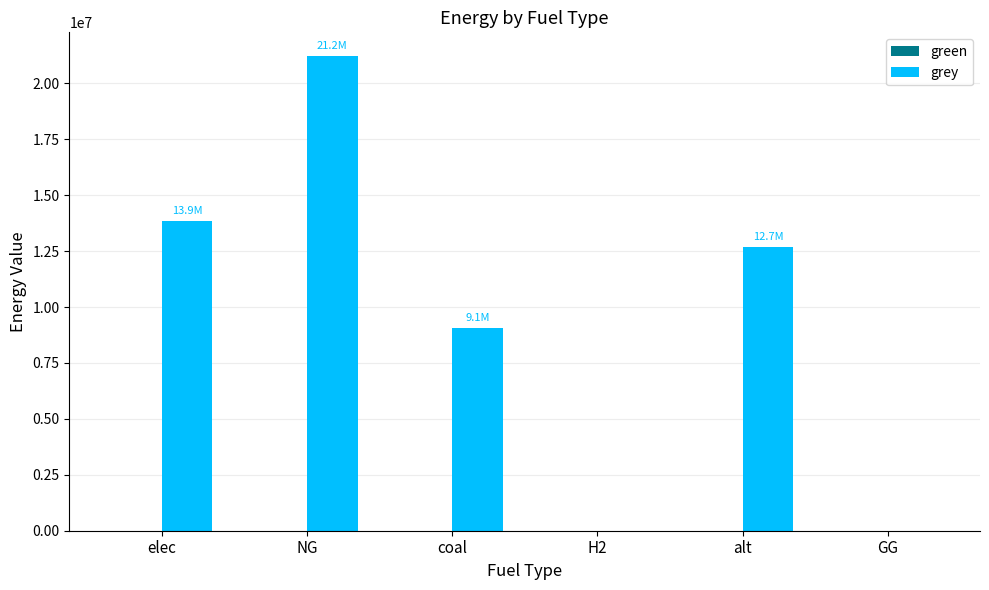

What is the greatest value displayed?

21224848.4